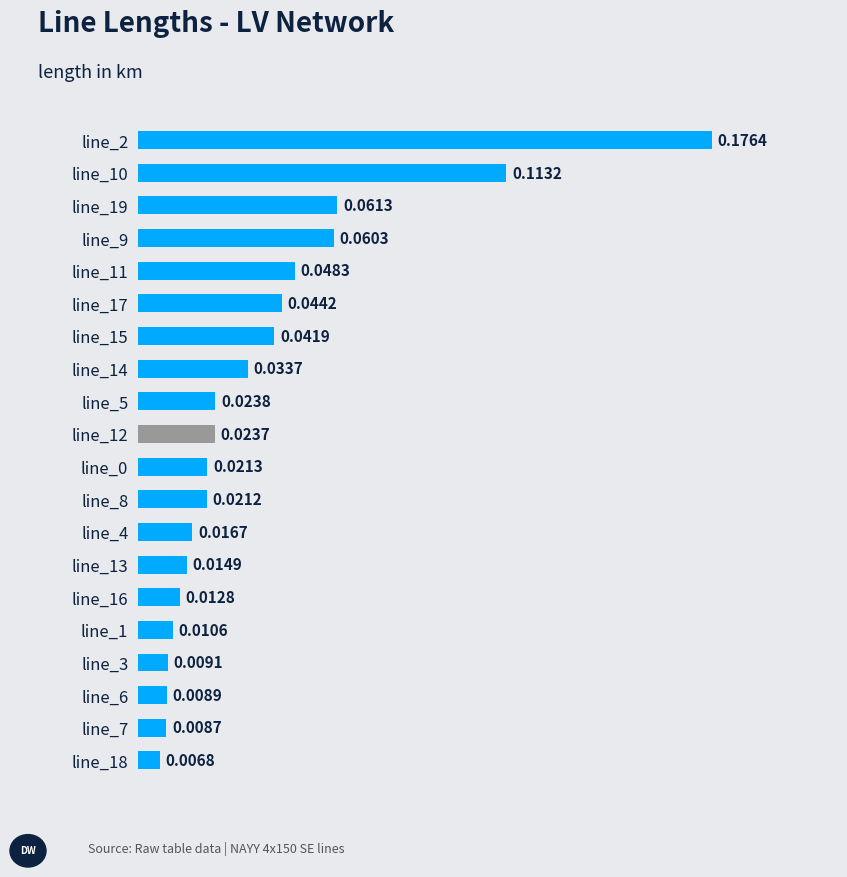

What is the sum of all values?

0.8